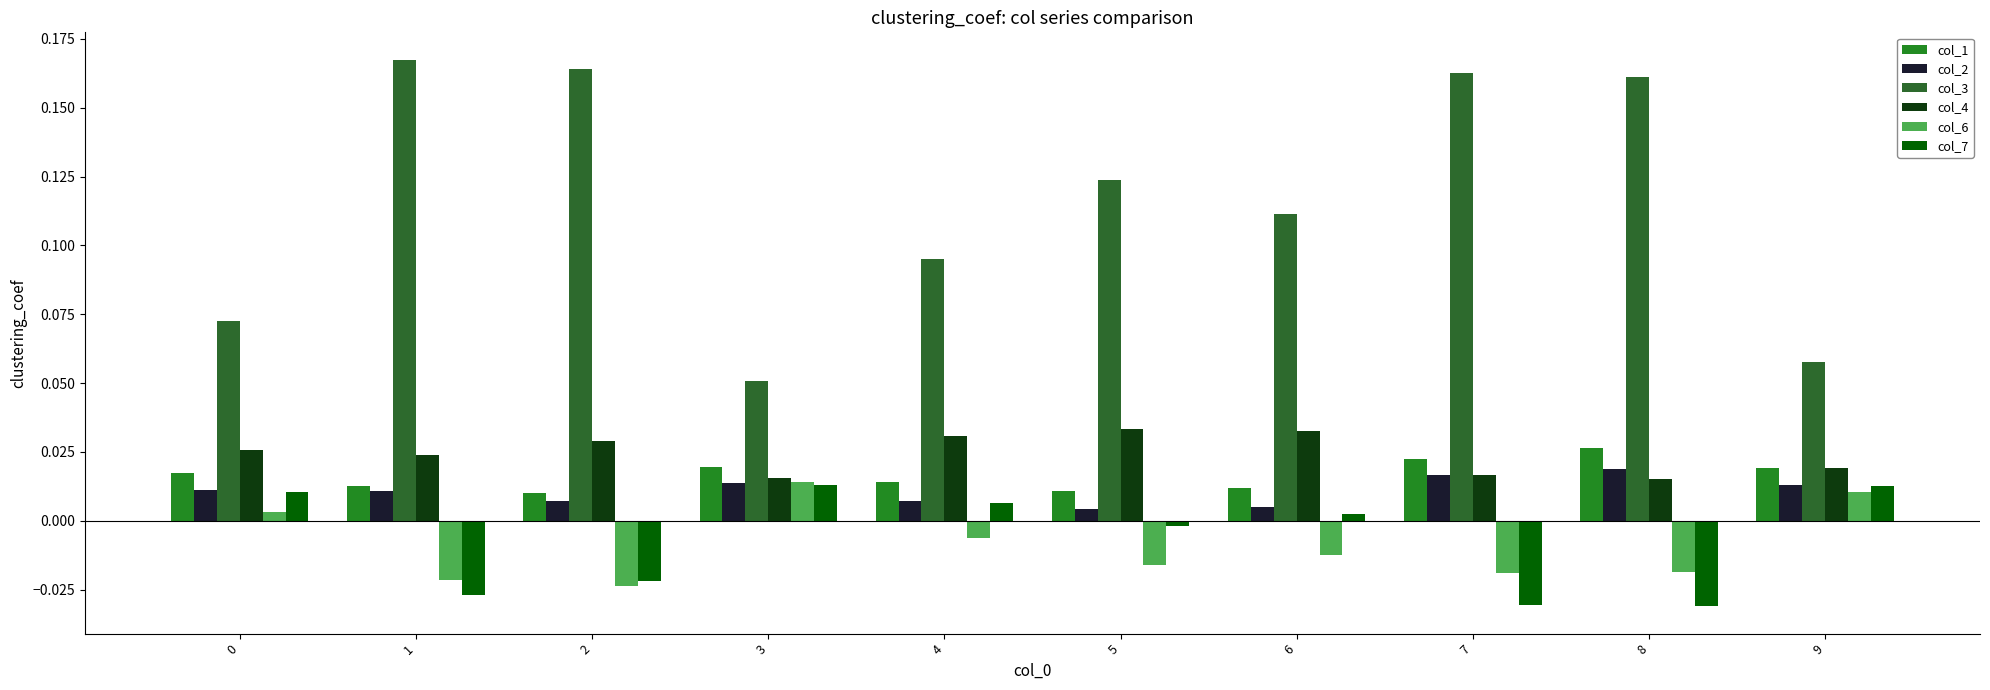

Rank the series at 5 from highest to lowest value.

col_3, col_4, col_1, col_2, col_7, col_6